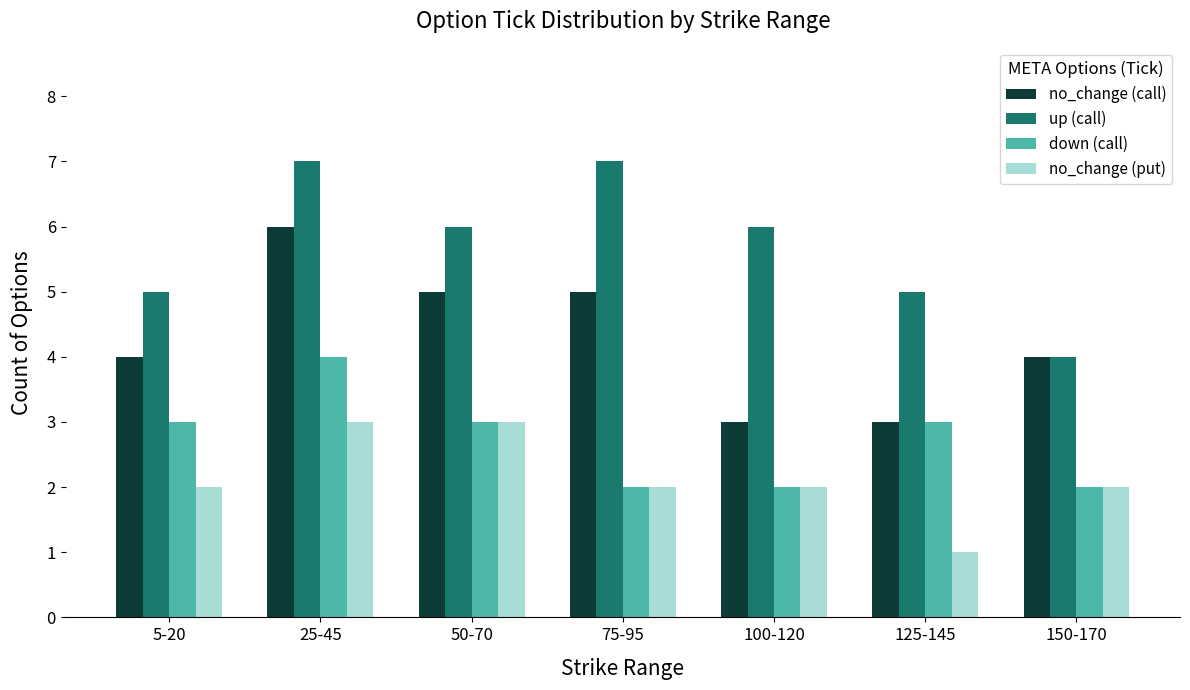

What is the difference between the second highest and minimum values in the no_change (call) series?

2